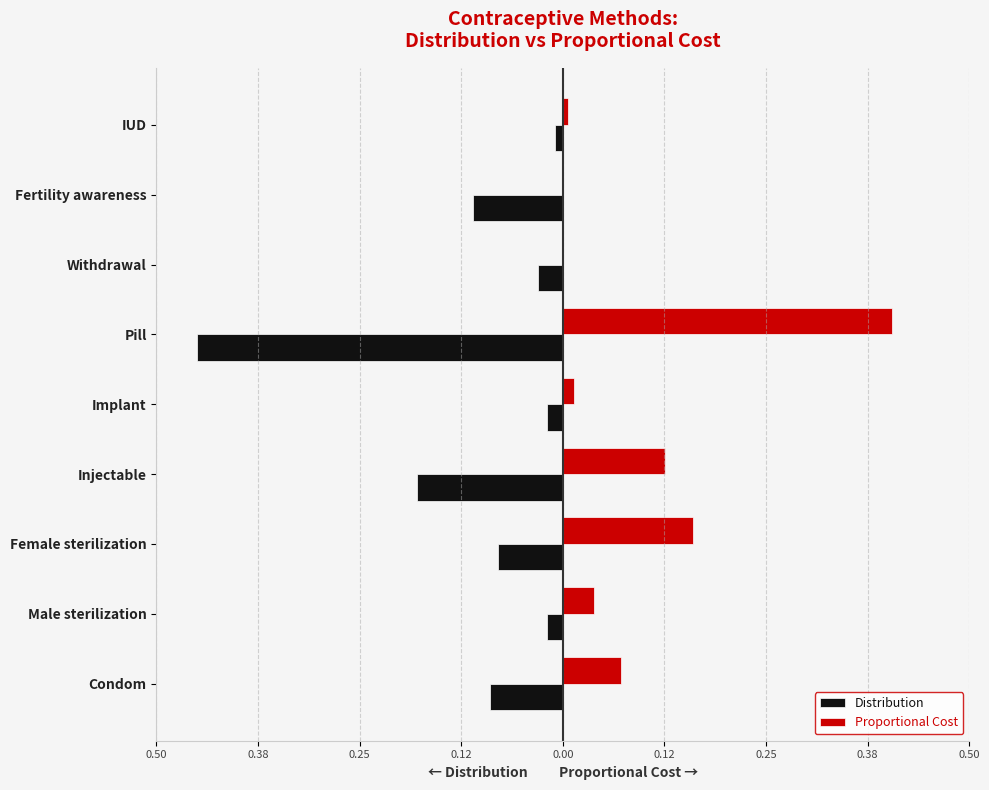

What are all the series names shown in the legend?

Distribution, Proportional Cost